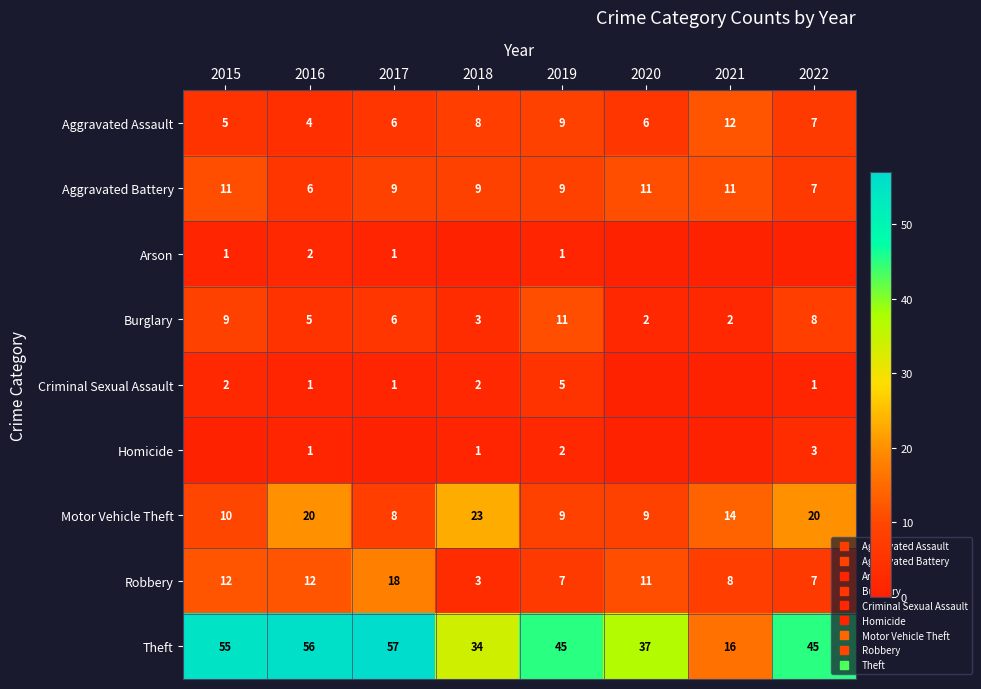

Which series changed the most between 2019 and 2022?

Motor Vehicle Theft